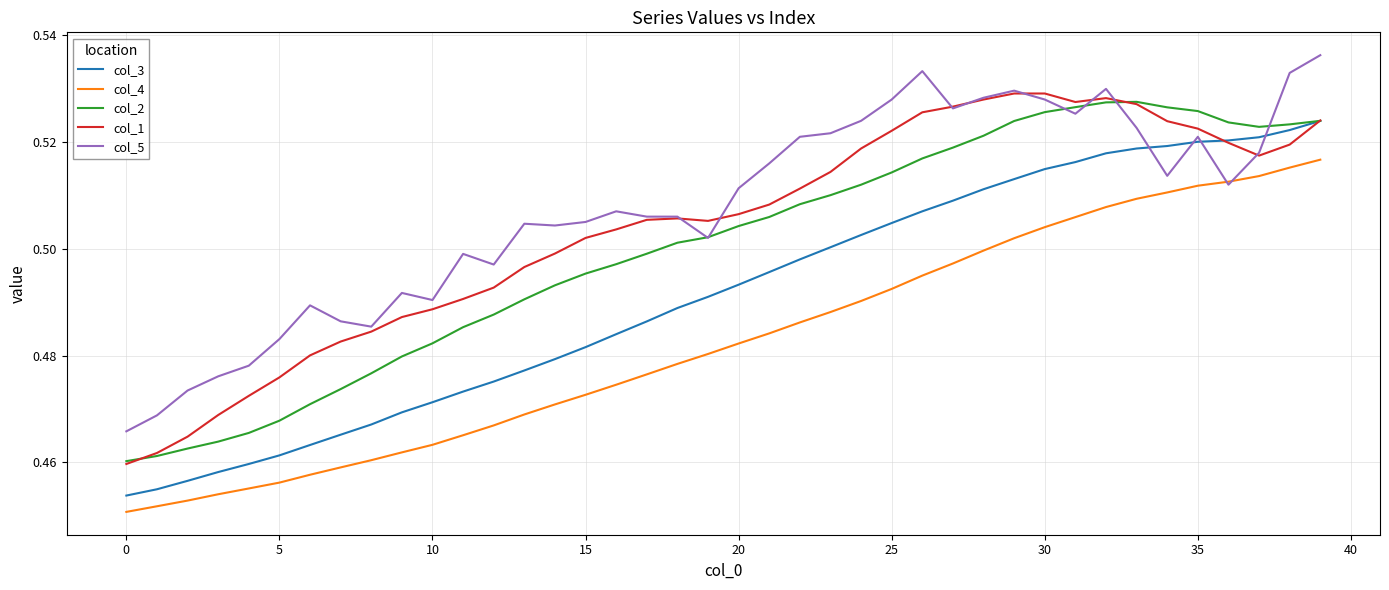

What is the difference between the maximum and second lowest values in the col_4 series?

0.1